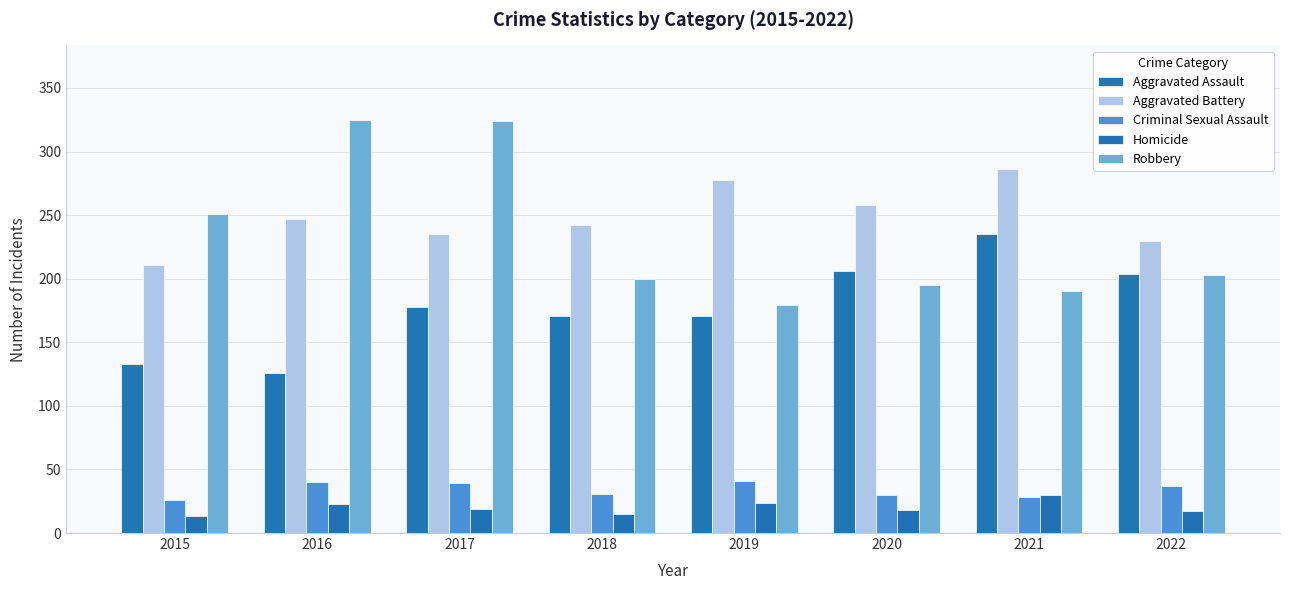

At how many categories does at least one series exceed 216?

8